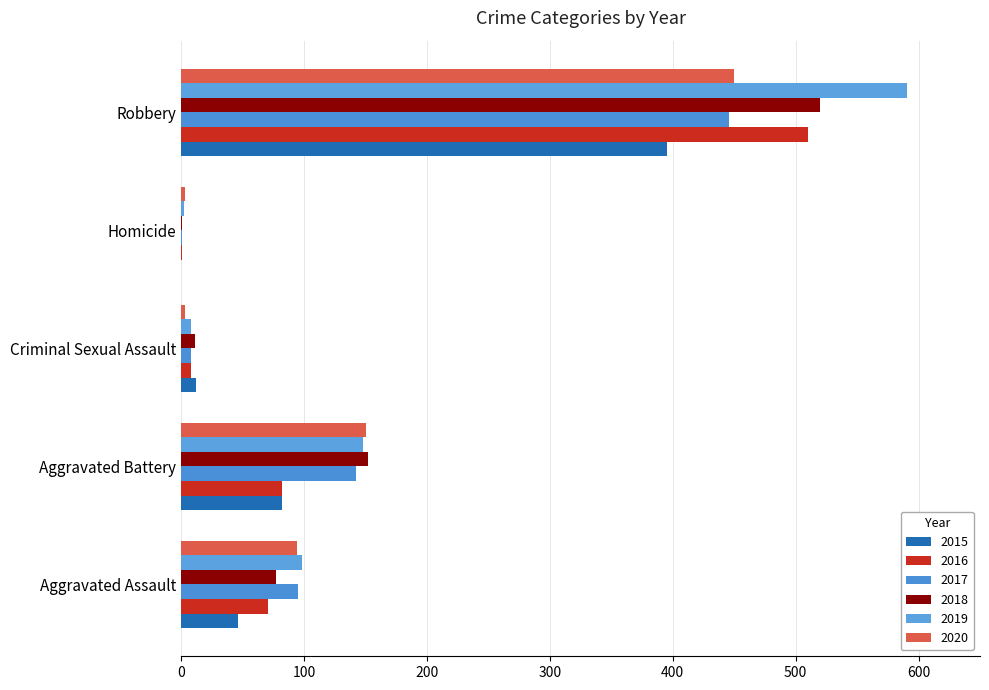

How many categories are shown in the chart?

5